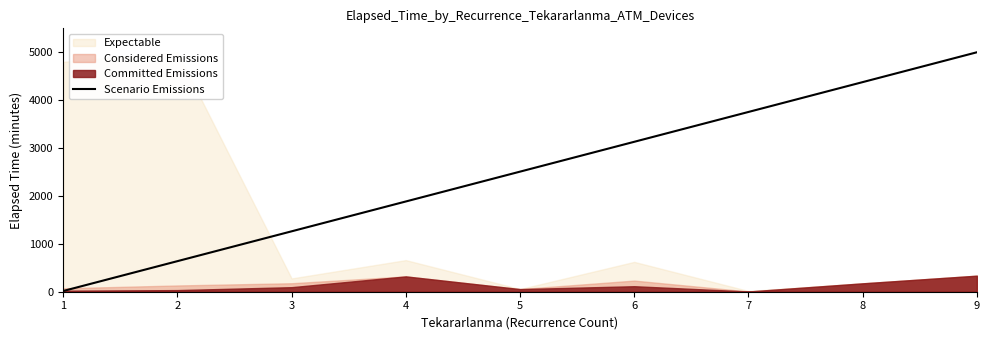

Rank the categories by Scenario Emissions value from lowest to highest.

1, 2, 3, 4, 5, 6, 7, 8, 9